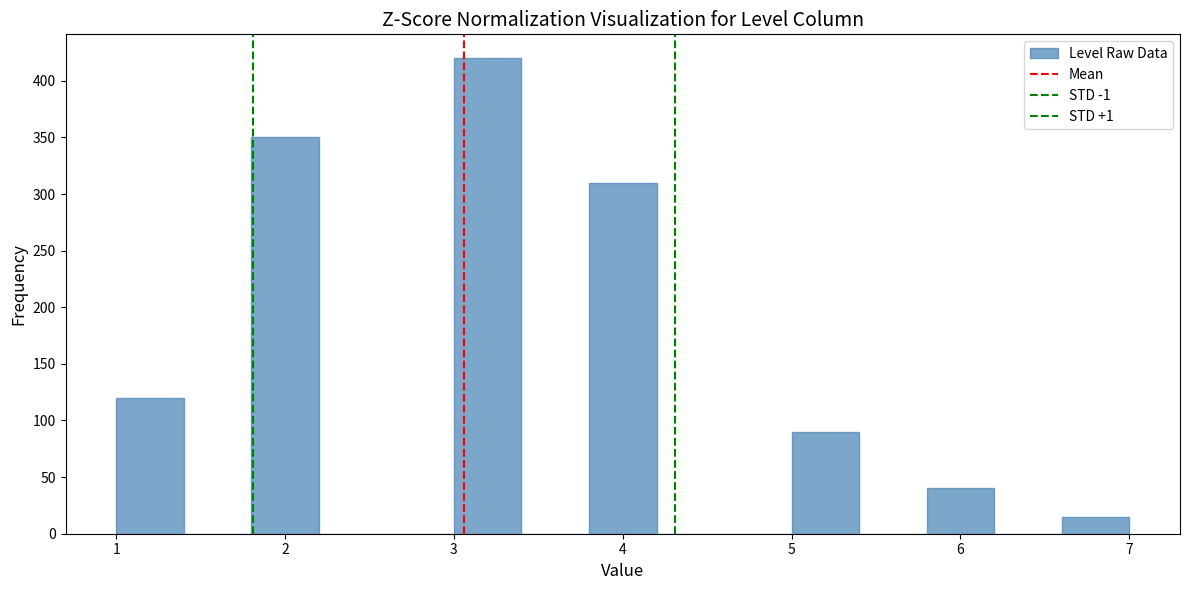

Reading left to right, transcribe this chart: for each bar, give the range it covers on the x-axis and its height. The values are not printed on the chart, so give them approximately, as read against the axis.

1.0 to 1.4: 120
1.4 to 1.8: 0
1.8 to 2.2: 350
2.2 to 2.6: 0
2.6 to 3.0: 0
3.0 to 3.4: 420
3.4 to 3.8: 0
3.8 to 4.2: 310
4.2 to 4.6: 0
4.6 to 5.0: 0
5.0 to 5.4: 90
5.4 to 5.8: 0
5.8 to 6.2: 40
6.2 to 6.6: 0
6.6 to 7.0: 15